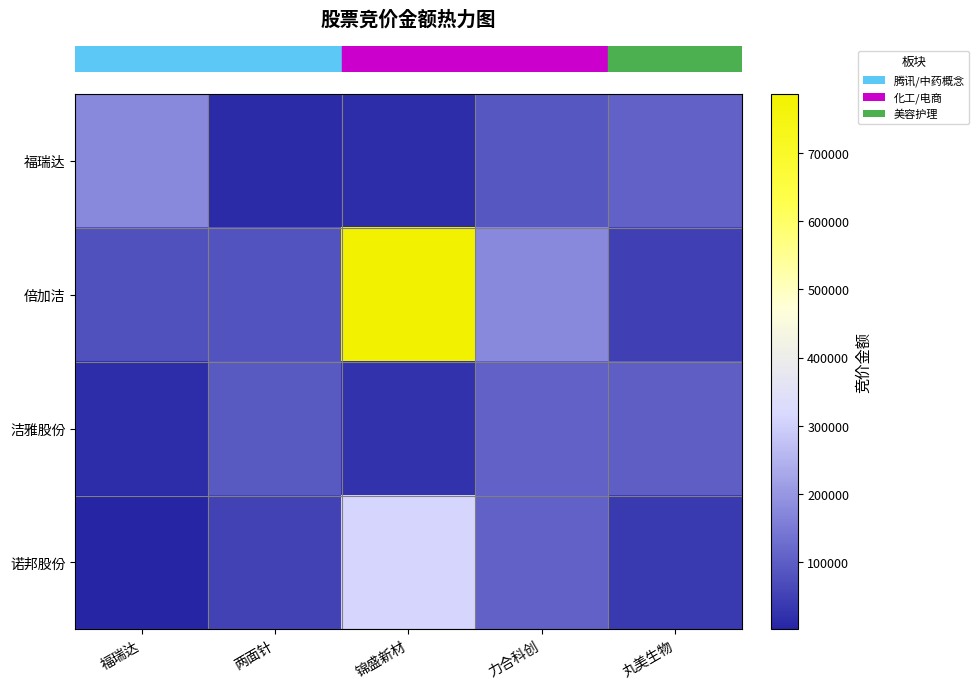

At which category is the sum across all series the highest?

锦盛新材